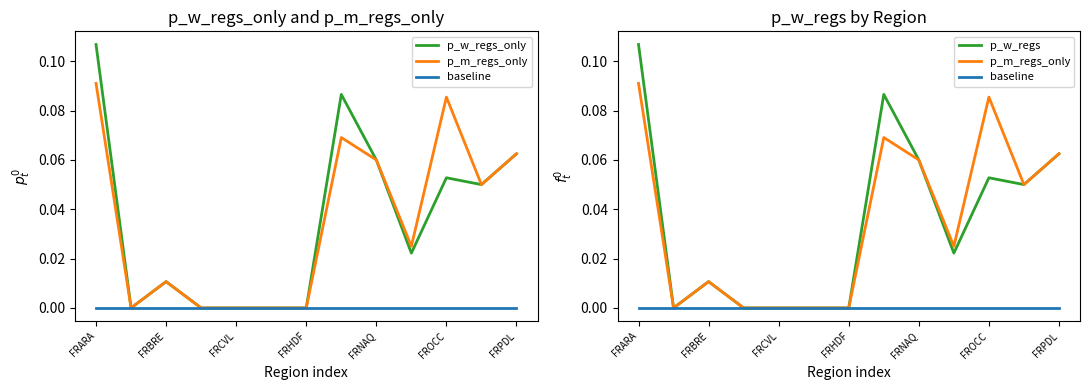

True or false: p_w_regs and baseline intersect in this chart.

False